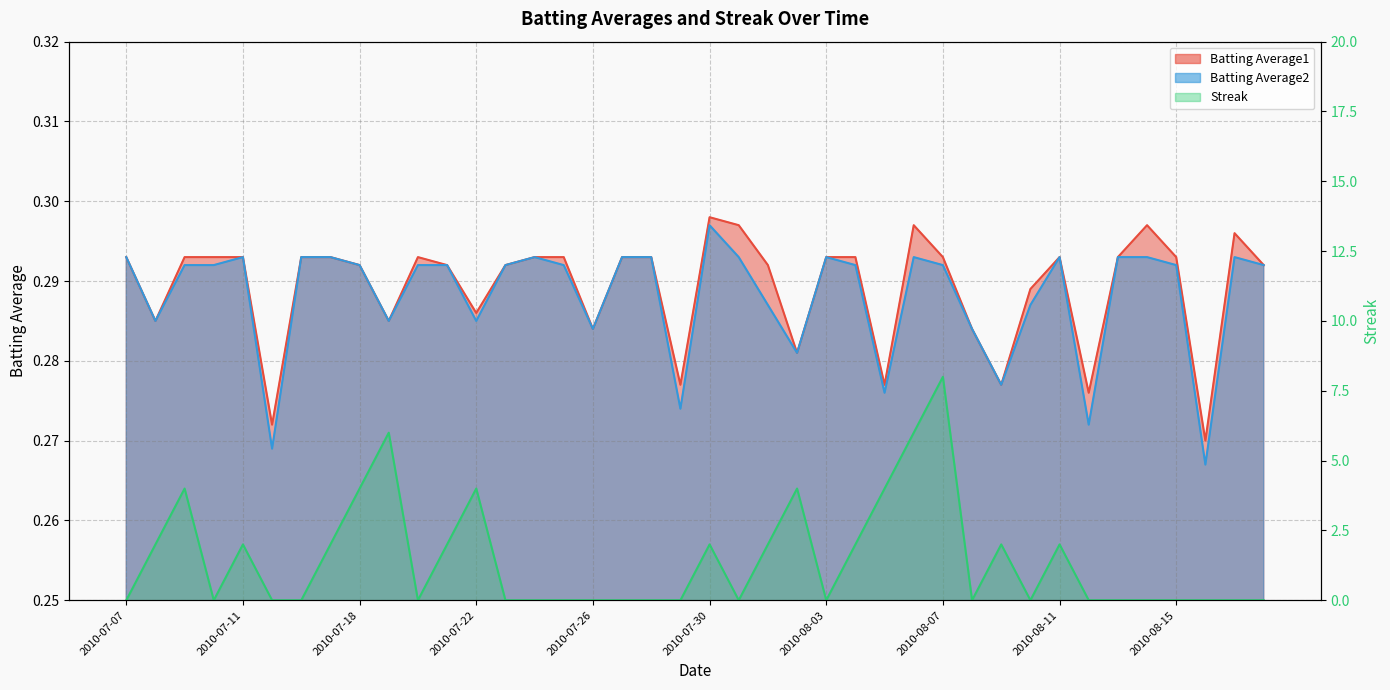

What is the sum of all Batting Average2 values?

11.5